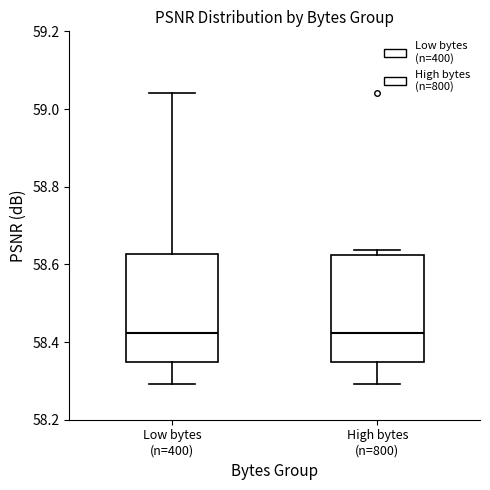

Reading left to right, transcribe this box plot: for each box, give where its median line is, the range the box spans, and where its two whiskers end, as read against the y-axis. The values are not printed on the chart, so give them approximately, as read against the axis.

Low bytes (n=400): median 58.42, box 58.34 to 58.62, whiskers 58.30 to 59.04
High bytes (n=800): median 58.42, box 58.34 to 58.62, whiskers 58.30 to 58.64